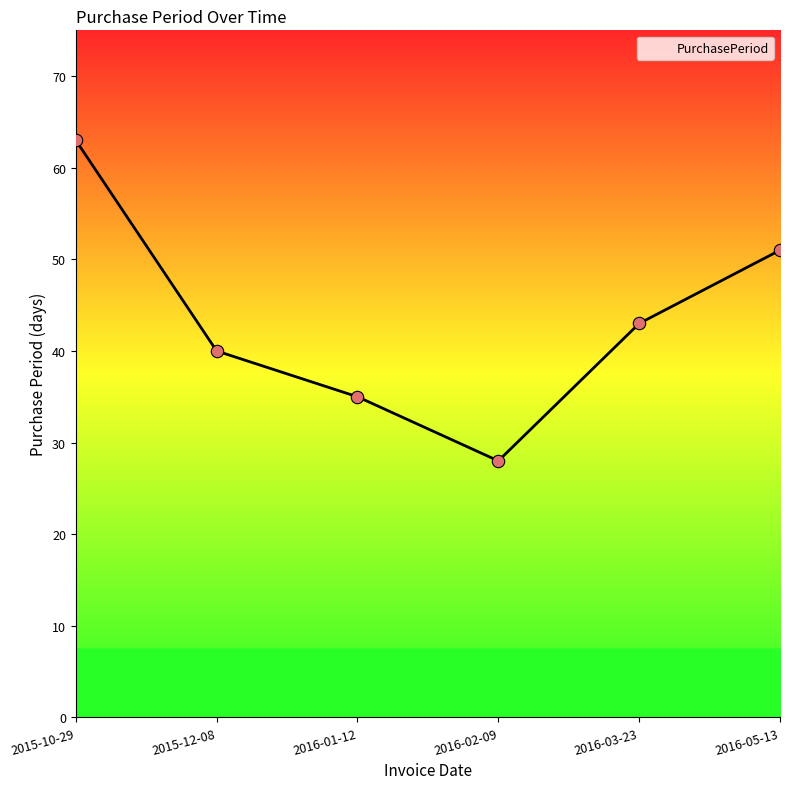

Between 2016-01-12 and 2015-12-08, which is larger?

2015-12-08